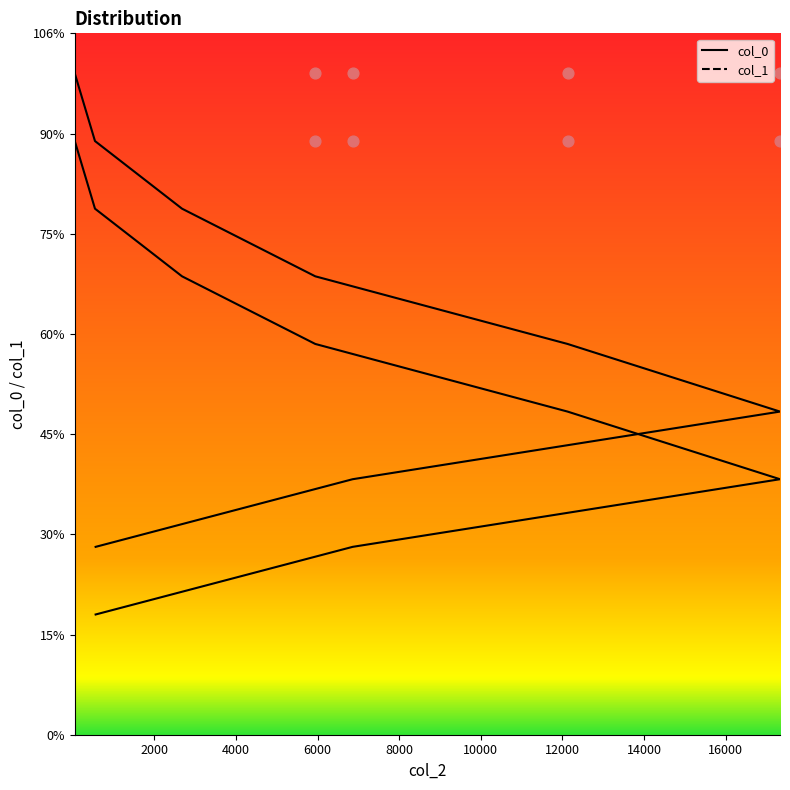

Which series contains the highest Y value?

col_1